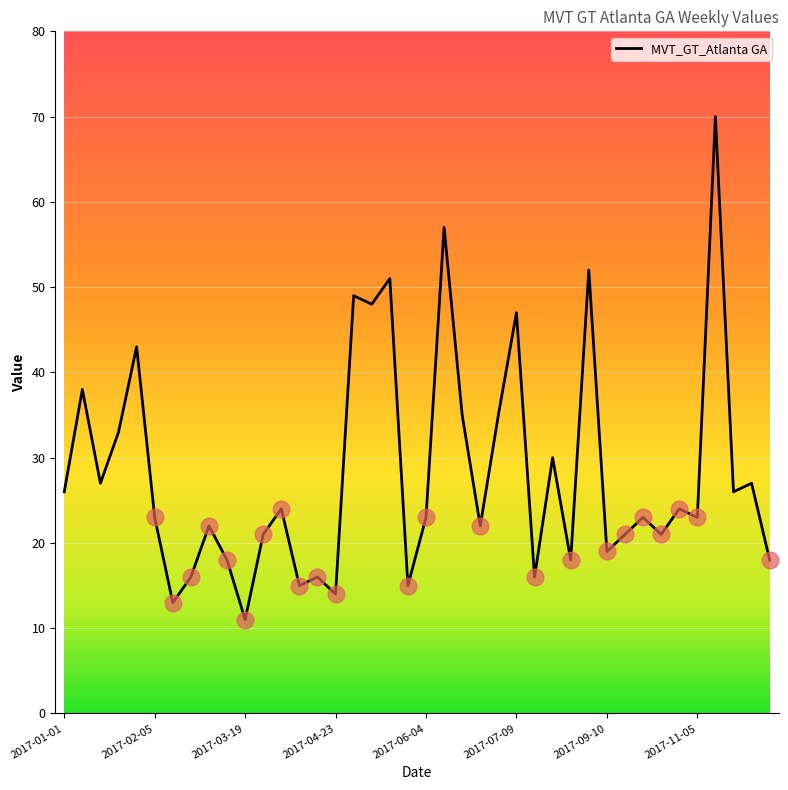

What is the difference between the maximum and second lowest values?

57